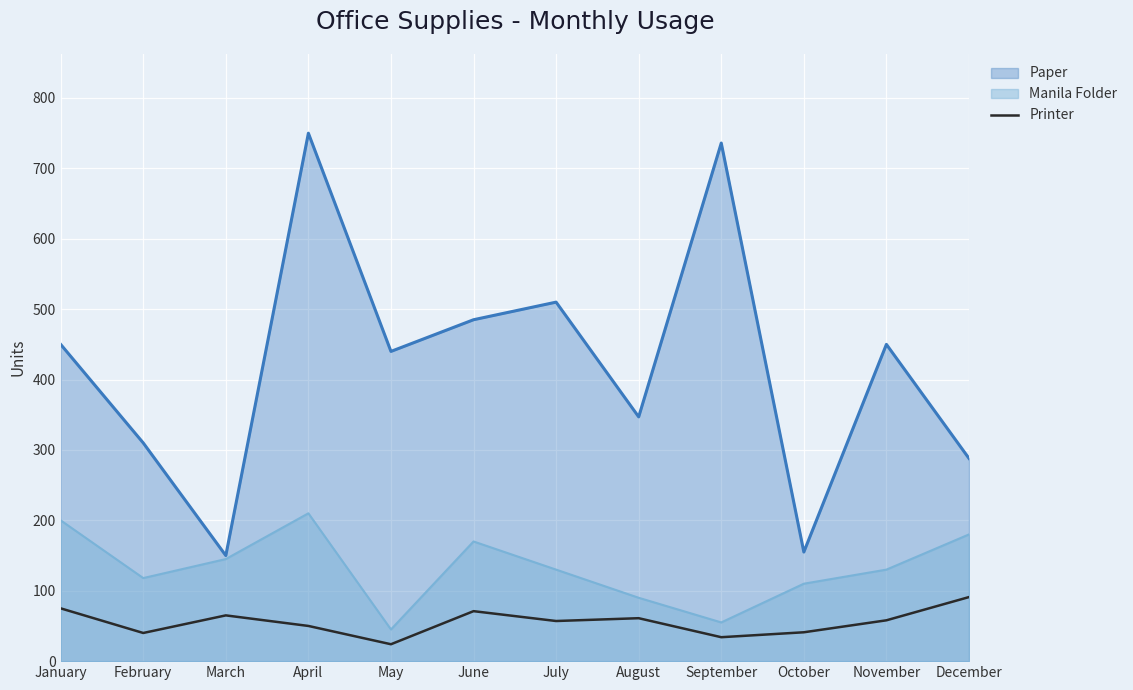

Where does the data first go above 58?

January